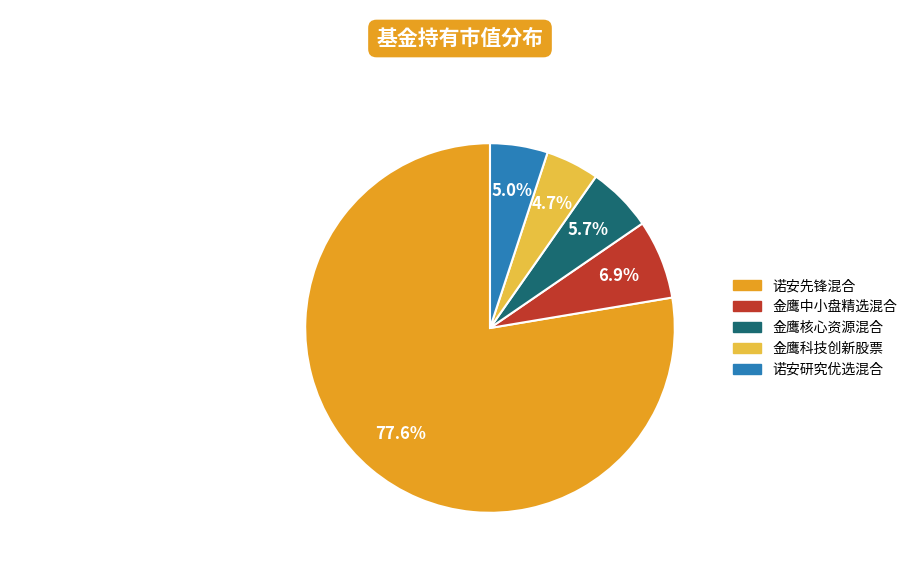

How many slices are in this pie chart?

5